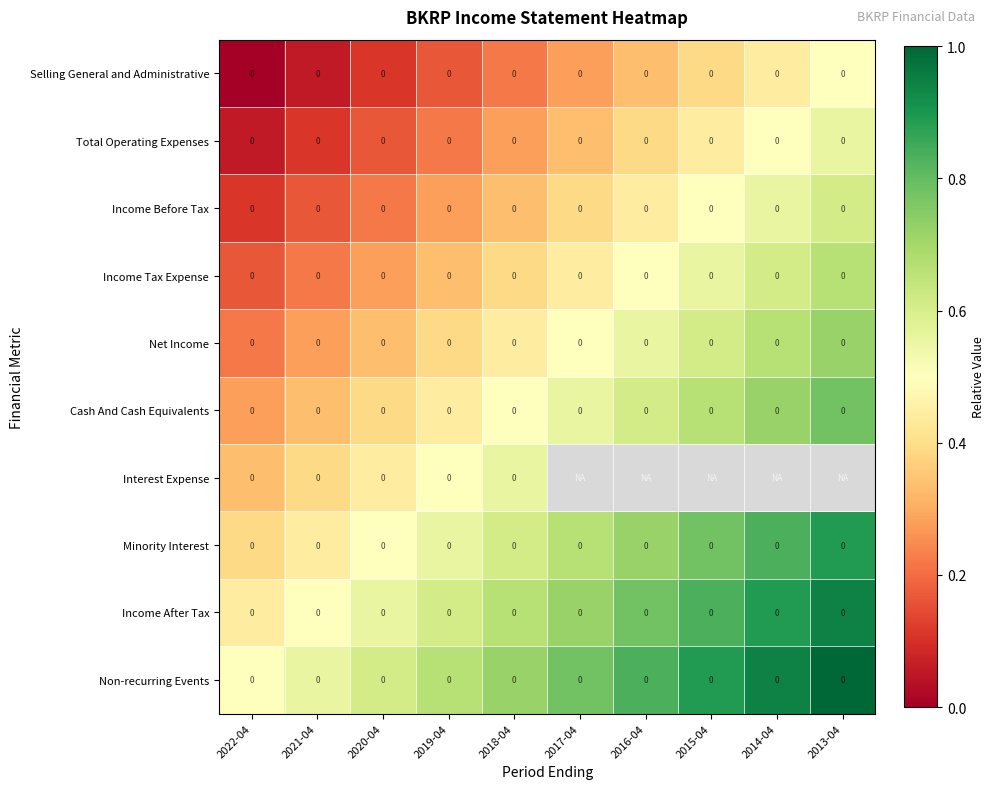

What is the maximum value shown in the chart?

1.0